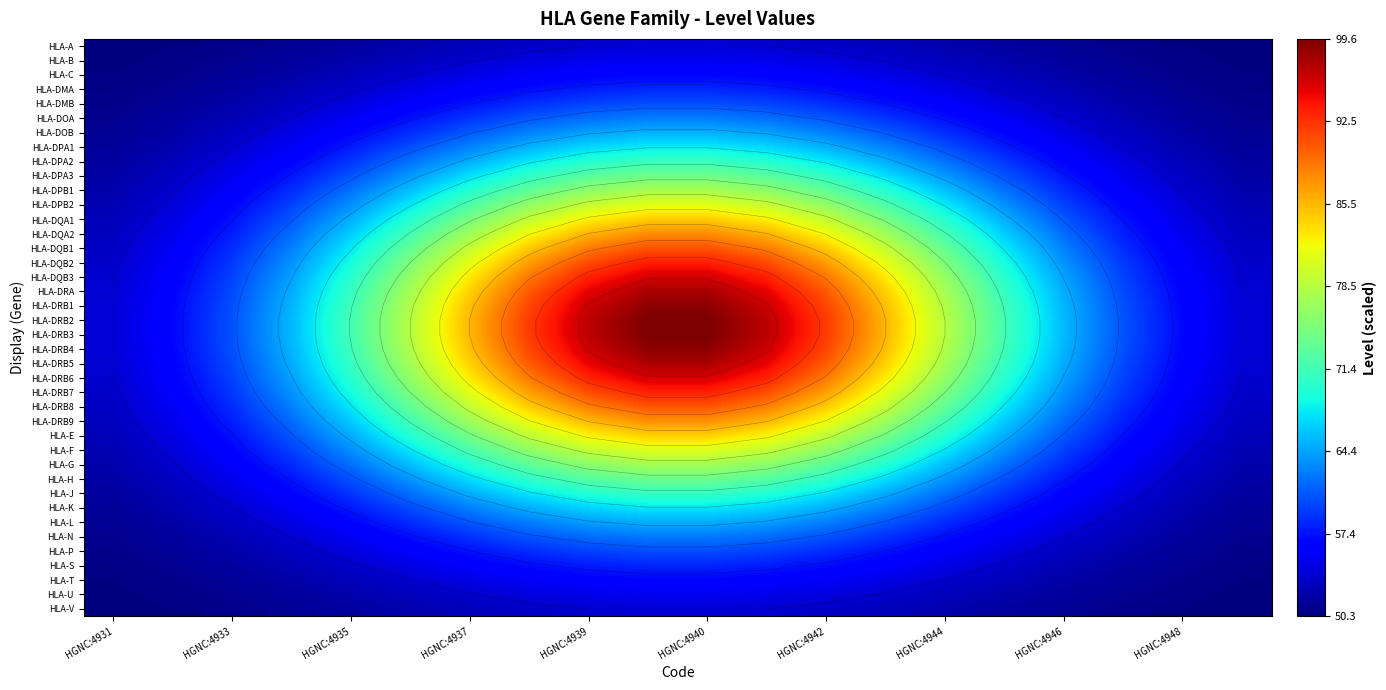

Rank the series by their maximum value, from lowest to highest.

HLA-A, HLA-V, HLA-B, HLA-U, HLA-C, HLA-T, HLA-DMA, HLA-S, HLA-DMB, HLA-P, HLA-DOA, HLA-N, HLA-DOB, HLA-L, HLA-DPA1, HLA-K, HLA-DPA2, HLA-J, HLA-DPA3, HLA-H, HLA-DPB1, HLA-G, HLA-DPB2, HLA-F, HLA-DQA1, HLA-E, HLA-DQA2, HLA-DRB9, HLA-DQB1, HLA-DRB8, HLA-DQB2, HLA-DRB7, HLA-DQB3, HLA-DRB6, HLA-DRA, HLA-DRB5, HLA-DRB1, HLA-DRB4, HLA-DRB2, HLA-DRB3